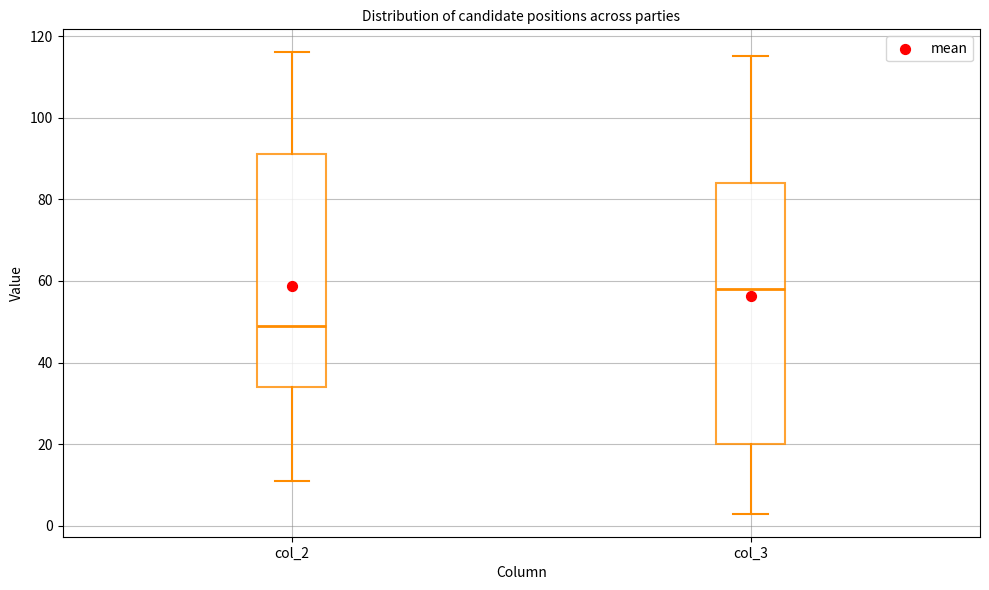

Reading left to right, transcribe this box plot: for each box, give where its median line is, the range the box spans, and where its two whiskers end, as read against the y-axis. The values are not printed on the chart, so give them approximately, as read against the axis.

col_2: median 50, box 34 to 92, whiskers 12 to 116
col_3: median 58, box 20 to 84, whiskers 4 to 116